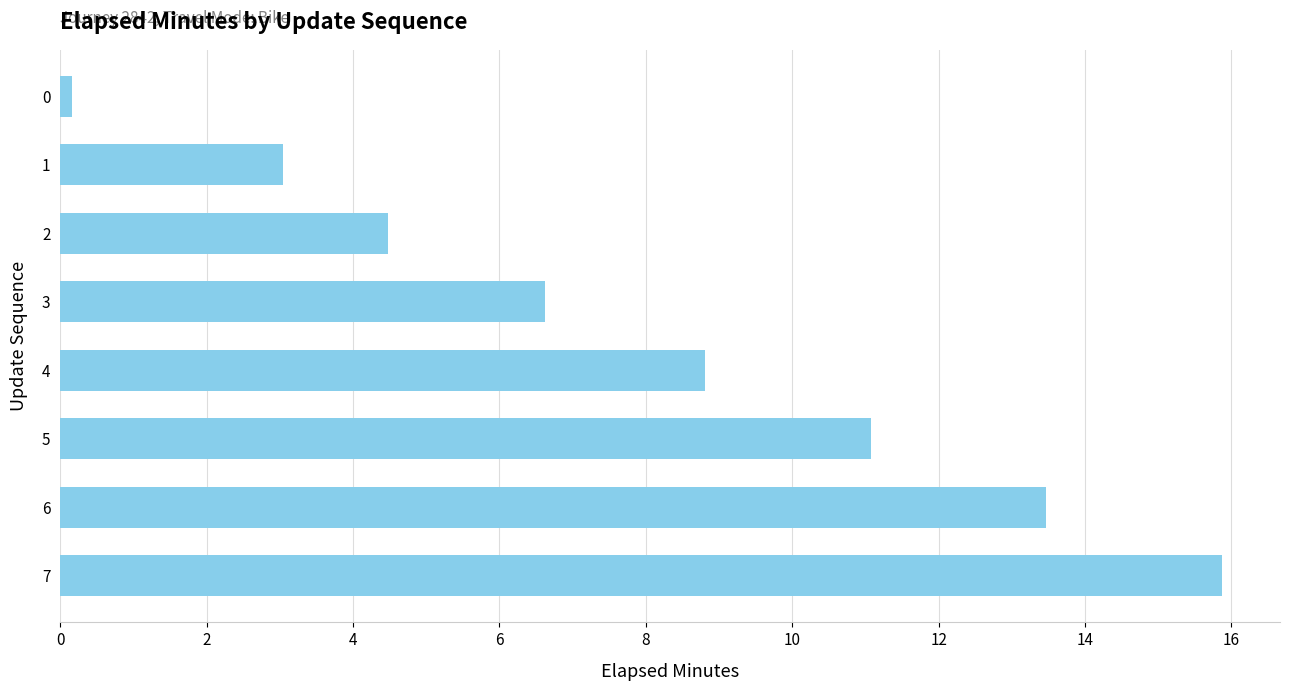

What is the change in value from 2 to 4?

+4.3